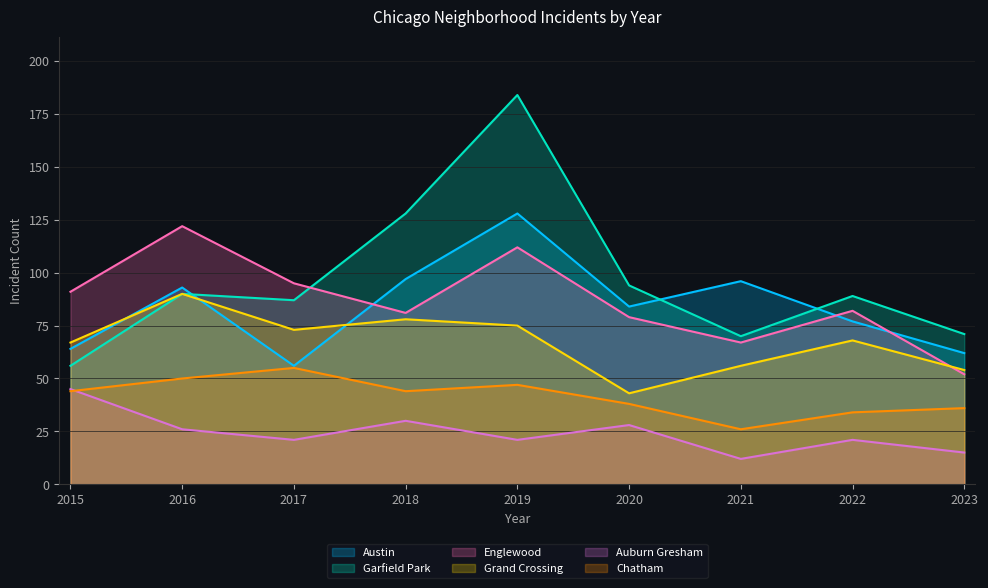

How many categories are shown in the chart?

9